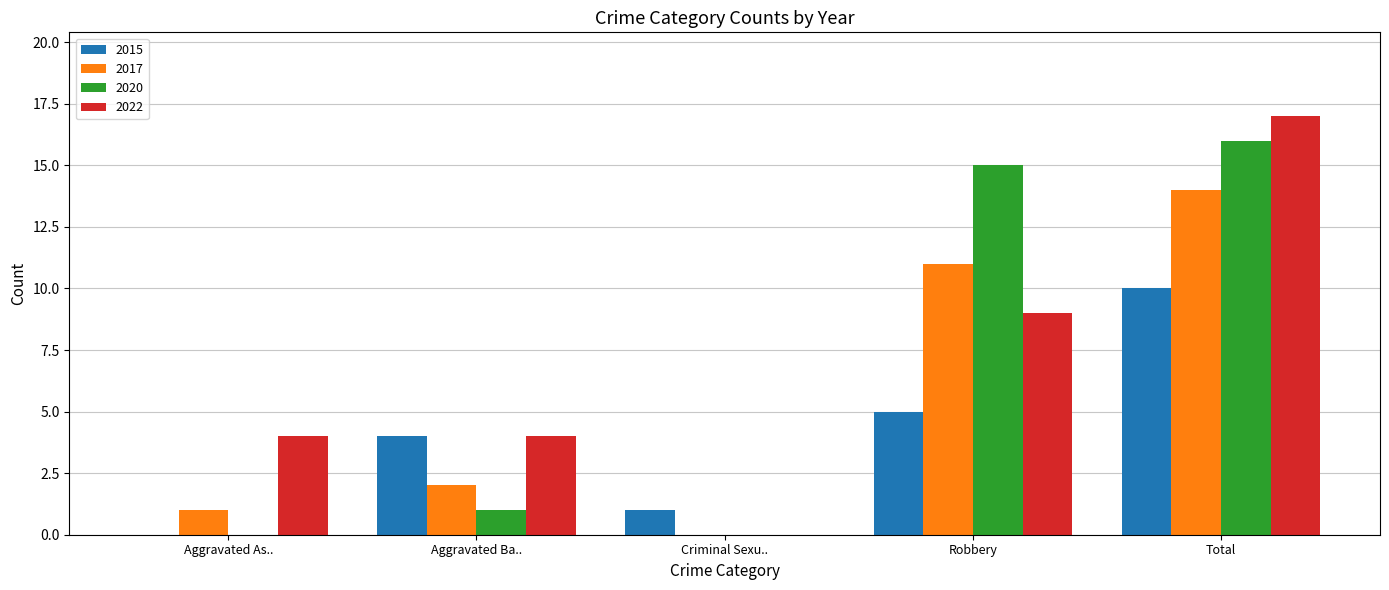

Reading left to right, transcribe all the data shown in this chart.

2015: Aggravated As..=0	Aggravated Ba..=4	Criminal Sexu..=1	Robbery=5	Total=10
2017: Aggravated As..=1	Aggravated Ba..=2	Criminal Sexu..=0	Robbery=11	Total=14
2020: Aggravated As..=0	Aggravated Ba..=1	Criminal Sexu..=0	Robbery=15	Total=16
2022: Aggravated As..=4	Aggravated Ba..=4	Criminal Sexu..=0	Robbery=9	Total=17